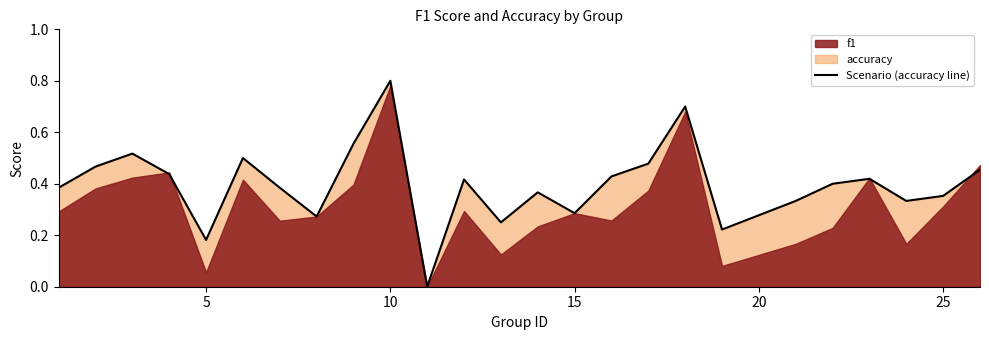

At which category does the data reach its first local valley?

5